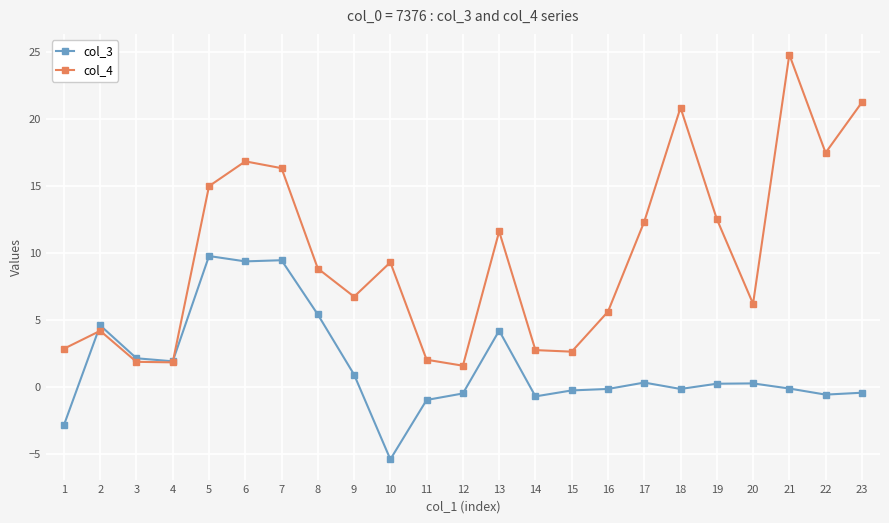

List the series in order of their peak value, highest first.

col_4, col_3